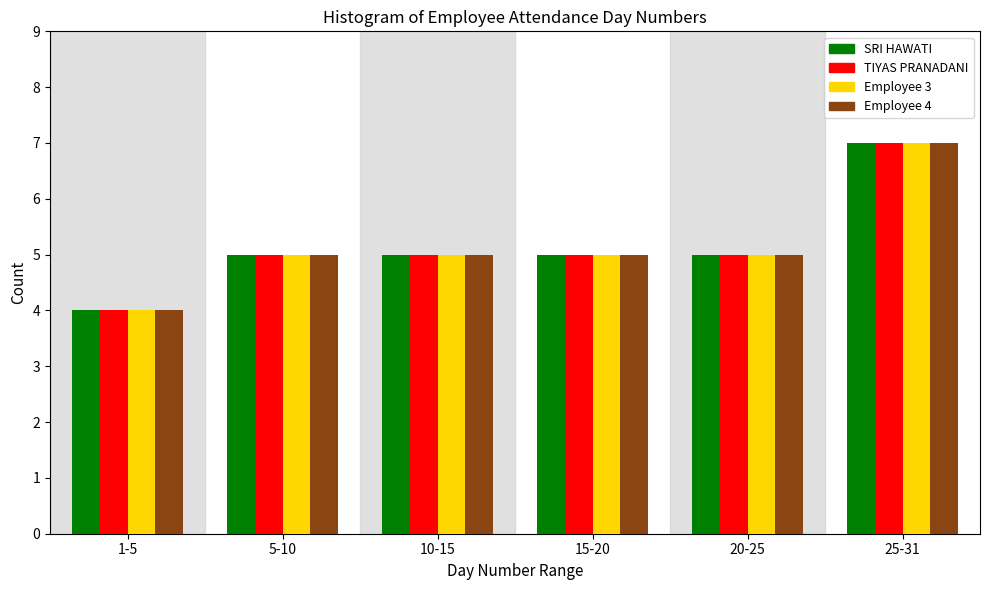

Reading right to left, list all the values displayed in this chart.

SRI HAWATI: 25-31=7	20-25=5	15-20=5	10-15=5	5-10=5	1-5=4
TIYAS PRANADANI: 25-31=7	20-25=5	15-20=5	10-15=5	5-10=5	1-5=4
Employee 3: 25-31=7	20-25=5	15-20=5	10-15=5	5-10=5	1-5=4
Employee 4: 25-31=7	20-25=5	15-20=5	10-15=5	5-10=5	1-5=4